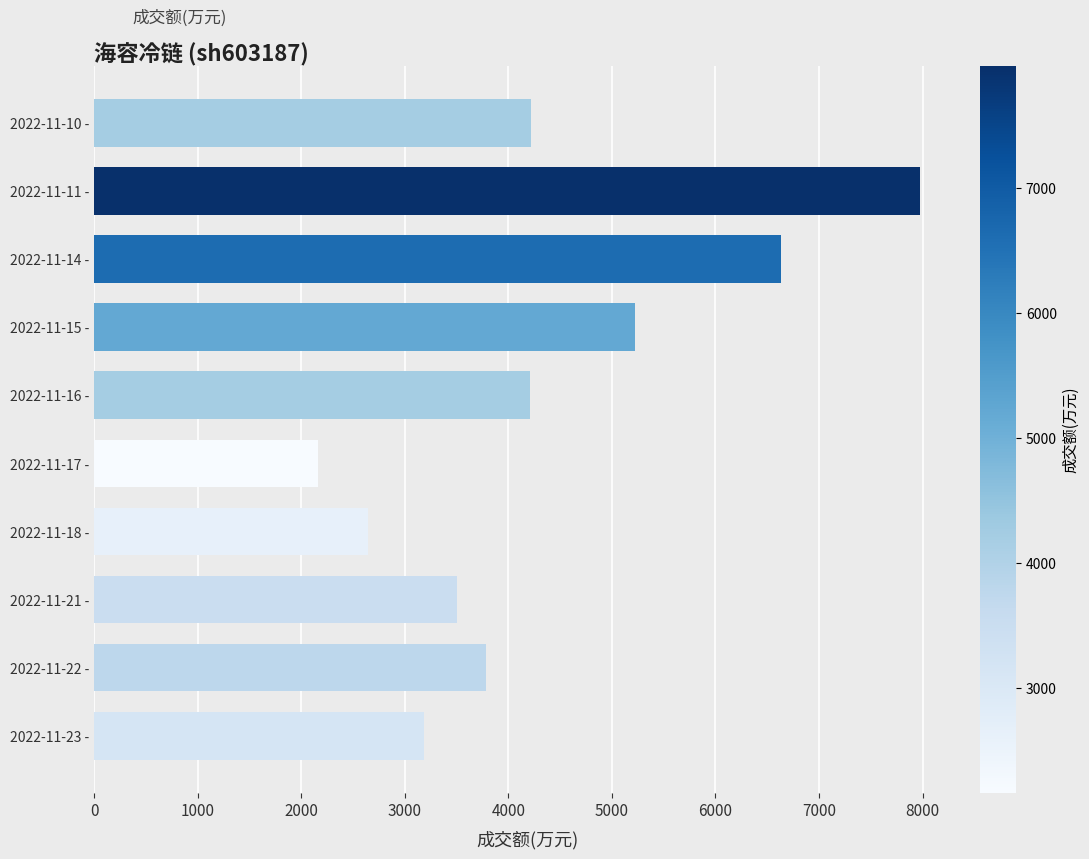

Which has a higher value, 2022-11-15 - or 2022-11-21 -?

2022-11-15 -